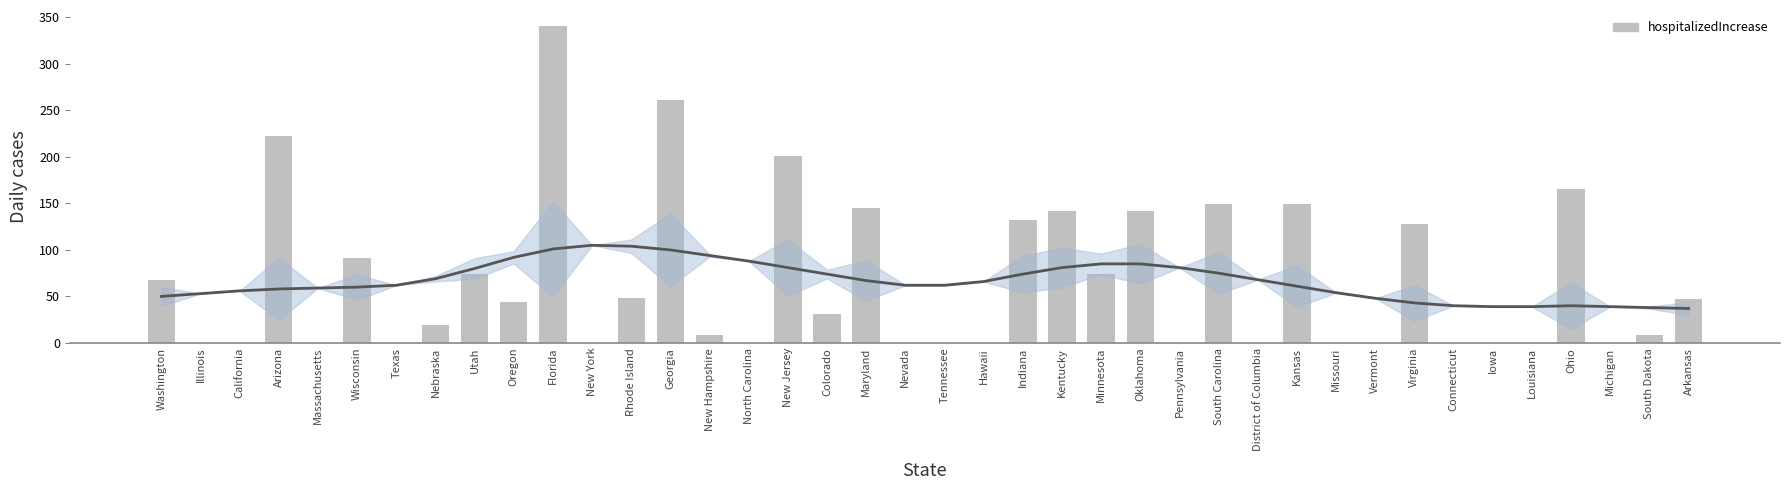

Does the chart contain any negative values?

No